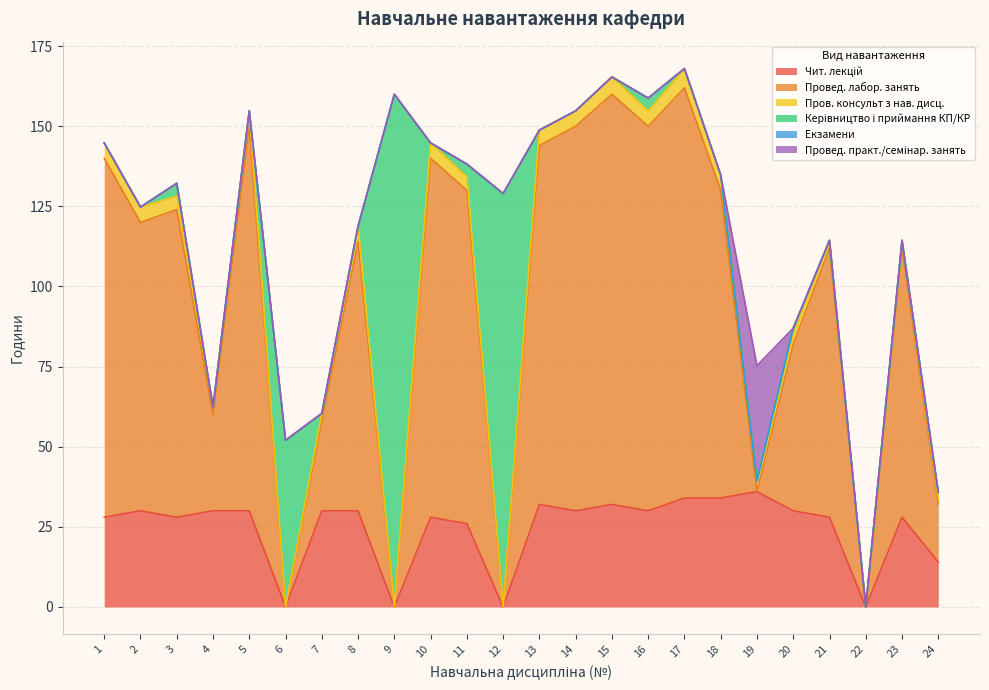

How many interior local valleys does the Пров. консульт з нав. дисц. series have?

6